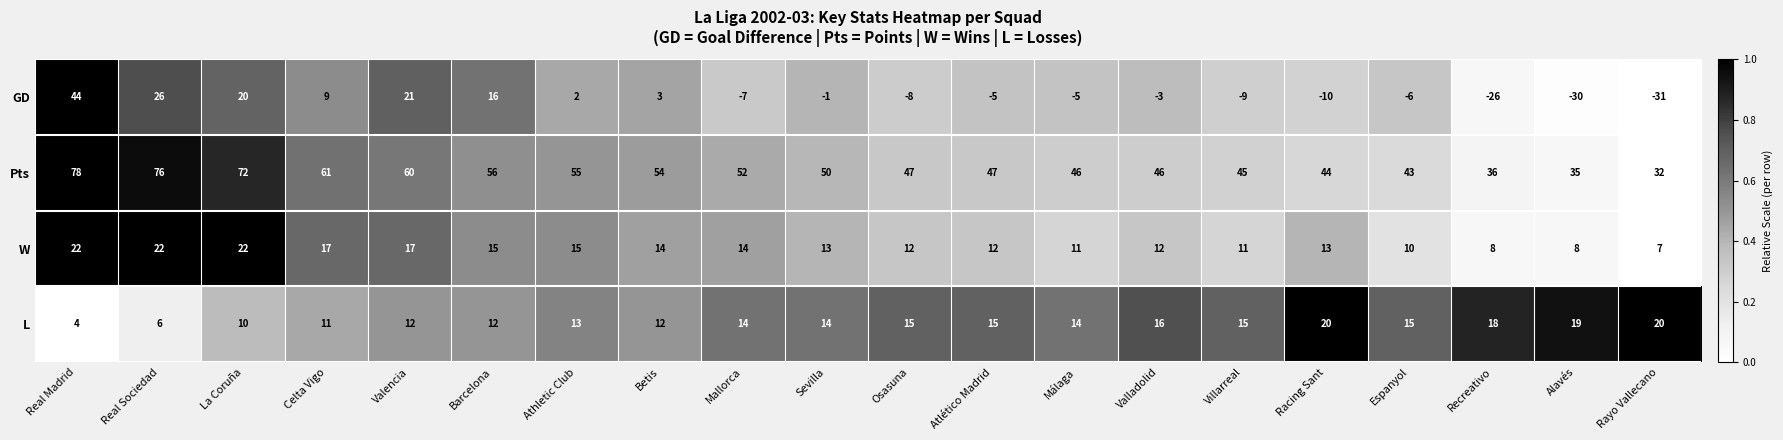

What is the sum of the L values at Real Madrid and Betis?

16